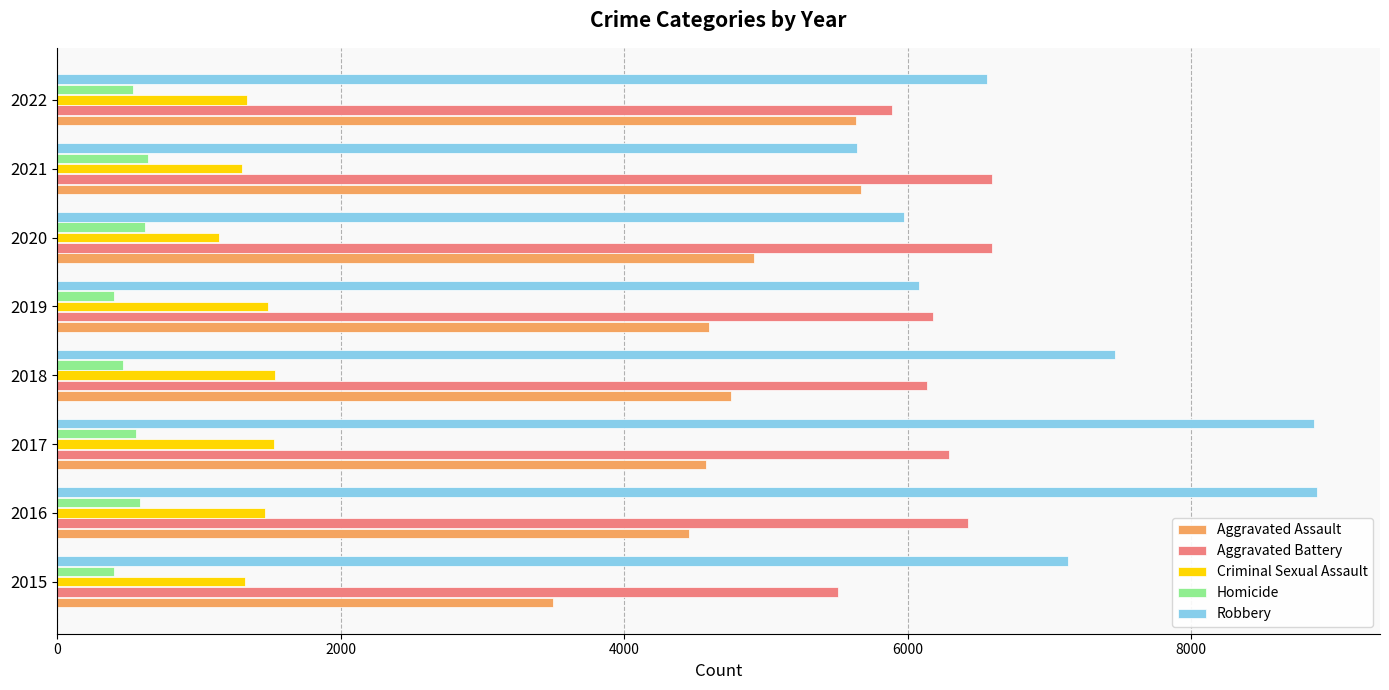

What is the difference between the second highest and second lowest values in the Homicide series?

217